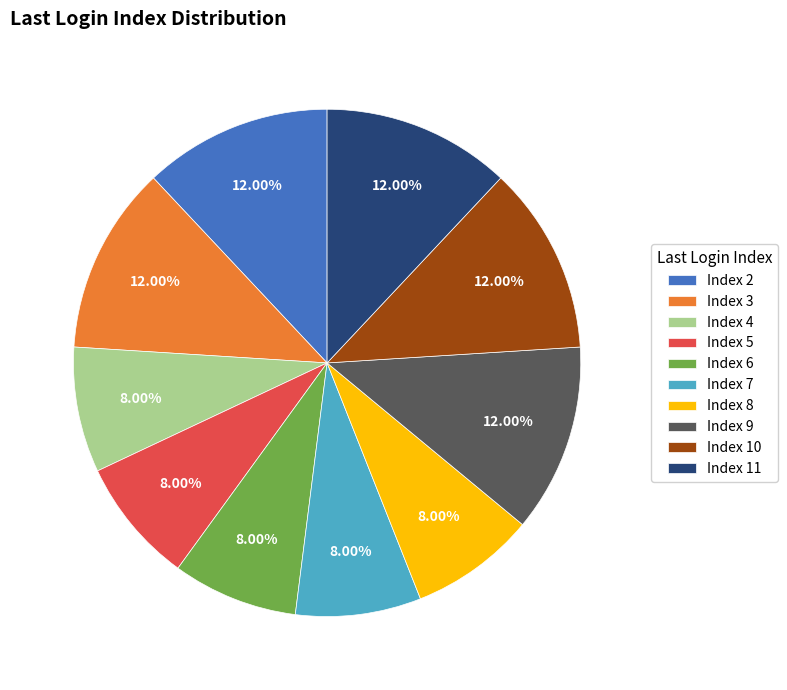

What is the ratio of the value at Index 6 to the value at Index 5?

1.0